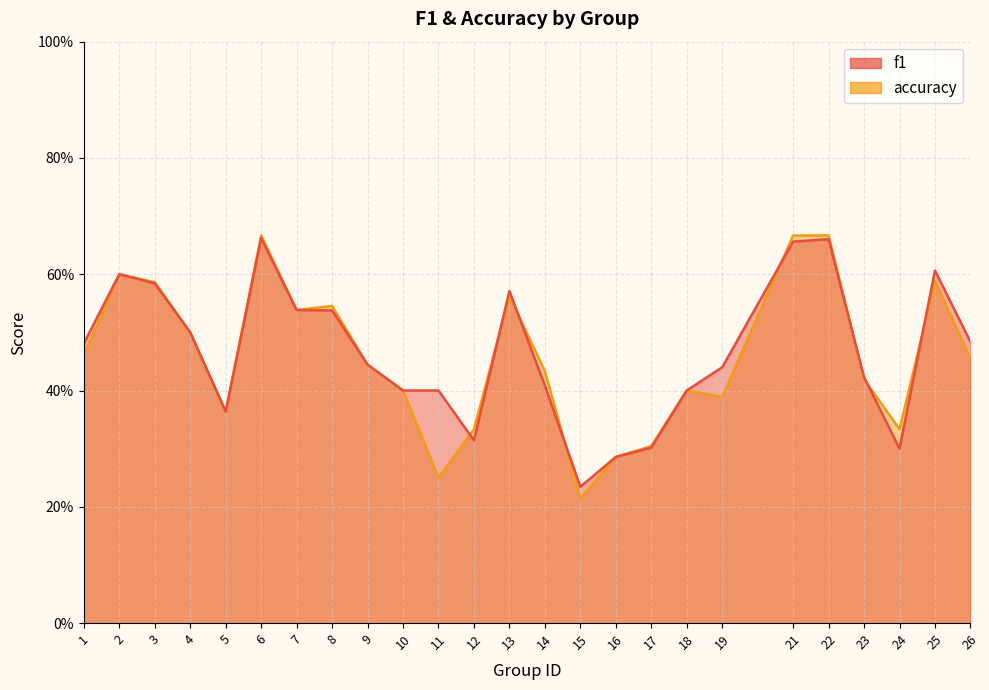

At how many categories does at least one series exceed 0?

25